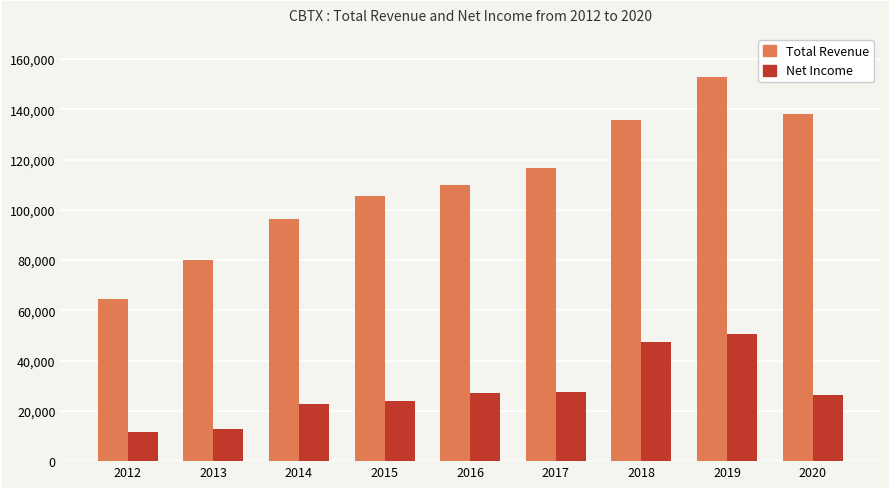

List the series in order of their peak value, lowest first.

Net Income, Total Revenue